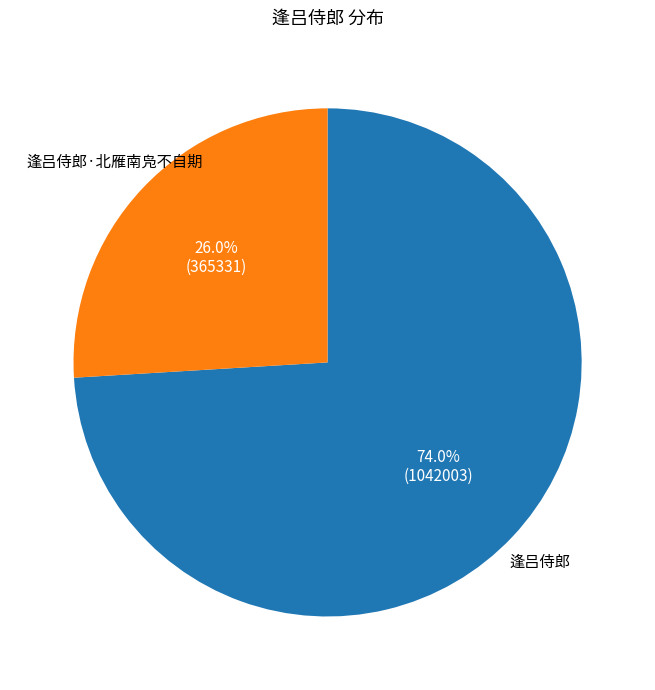

Which category has the biggest portion of the pie?

逢吕侍郎